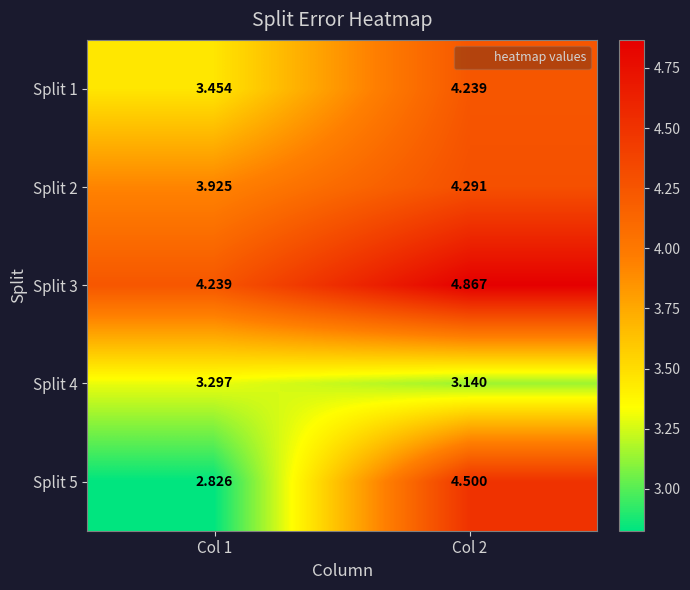

How many categories are shown in the chart?

2